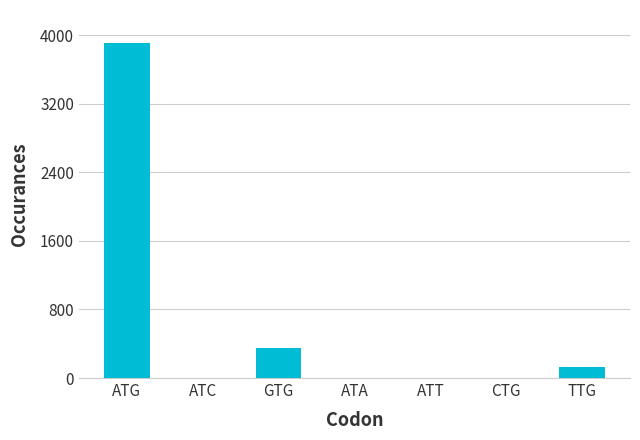

The value at GTG is 75. True or false?

False